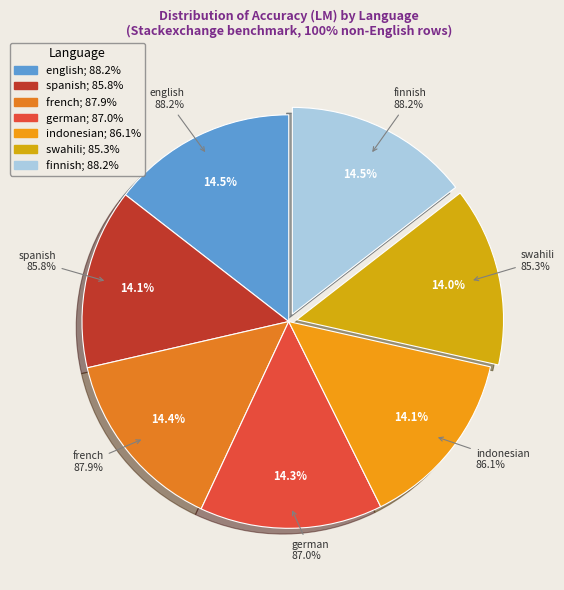

Which slice is the smallest?

swahili